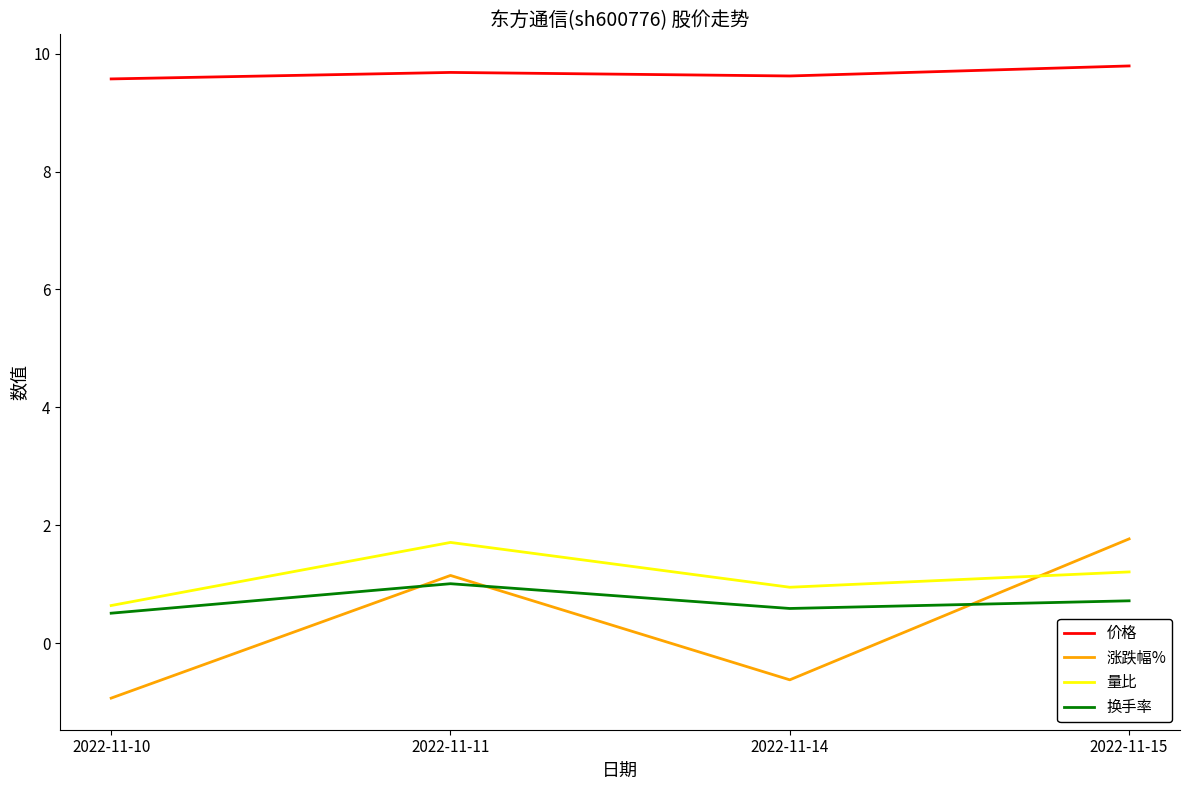

The 量比 series shows 0.9 at 2022-11-14. True or false?

True